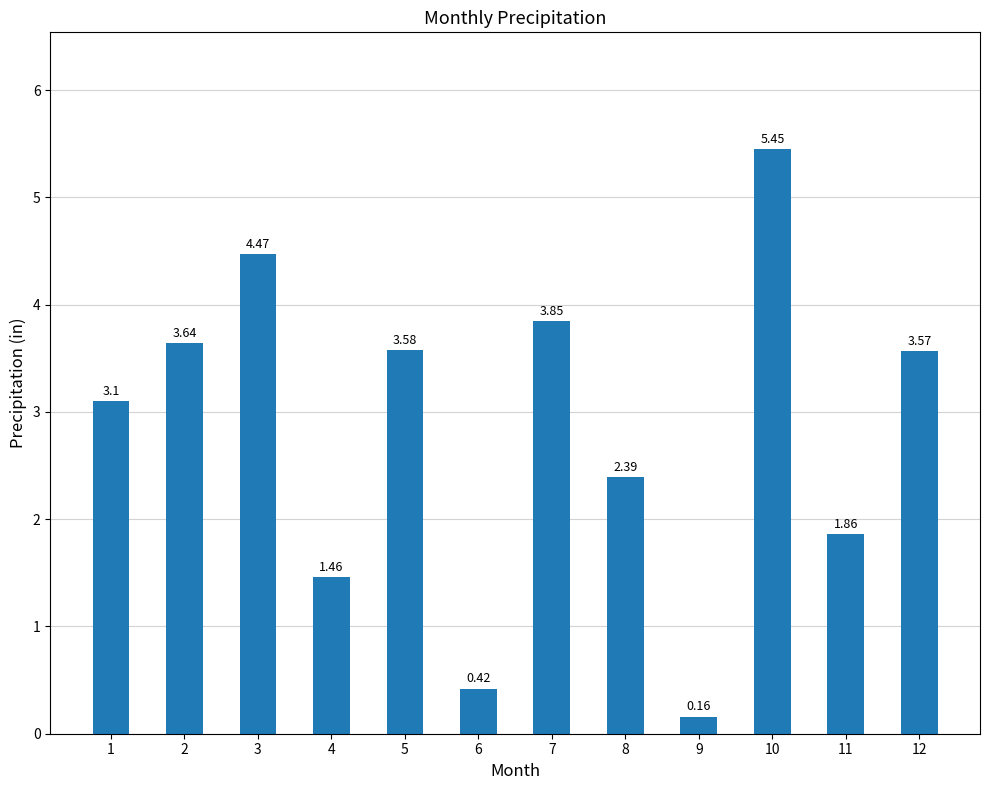

At which label is the value closest to 2?

11